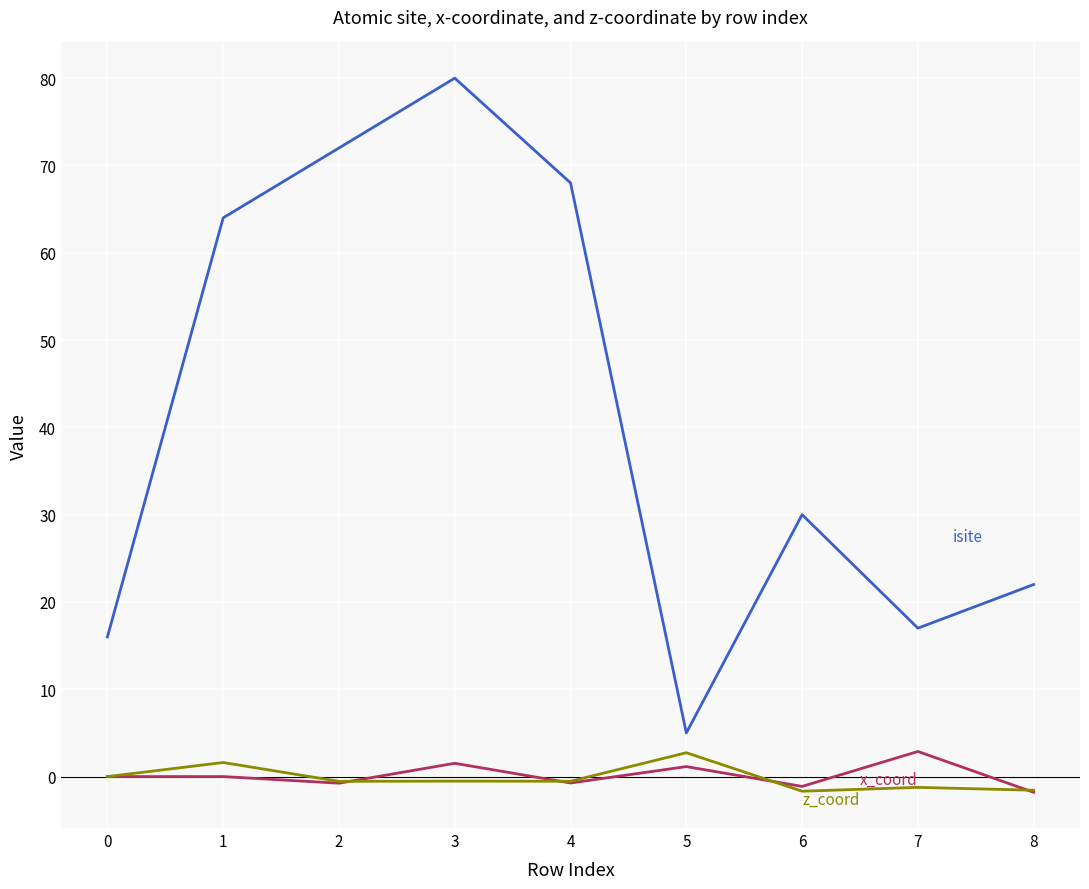

How many lines are shown in the chart?

3